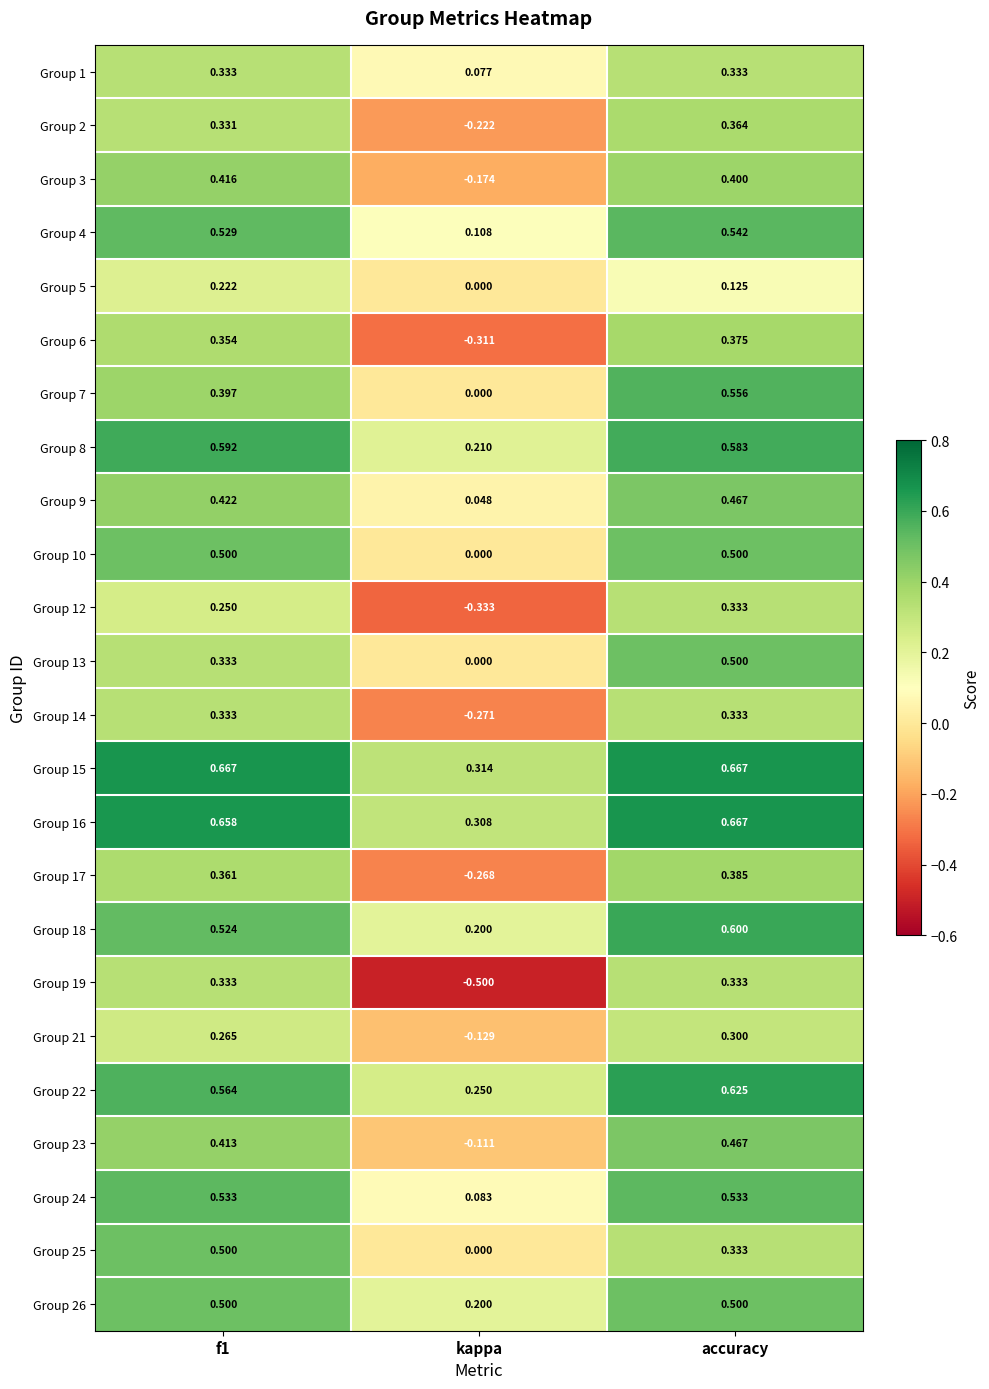

Which category has the highest value in the Group 12 series?

accuracy